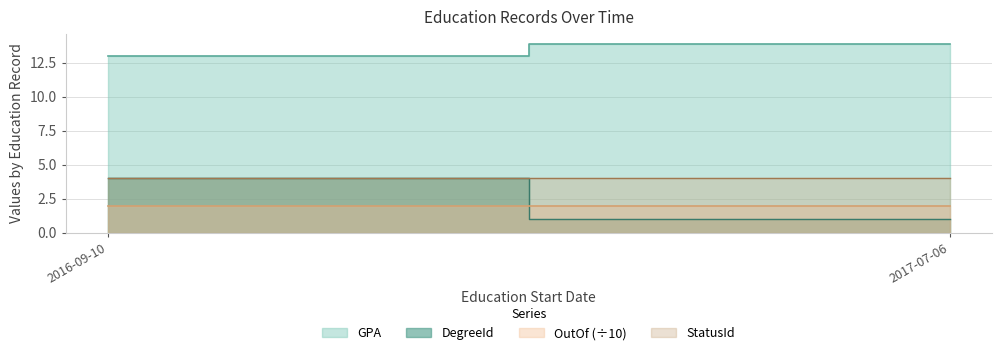

Reading left to right, list all the values displayed in this chart.

GPA: 2016-09-10=13.0	2017-07-06=13.9
DegreeId: 2016-09-10=4.0	2017-07-06=1.0
OutOf: 2016-09-10=20.0	2017-07-06=20.0
StatusId: 2016-09-10=4.0	2017-07-06=4.0